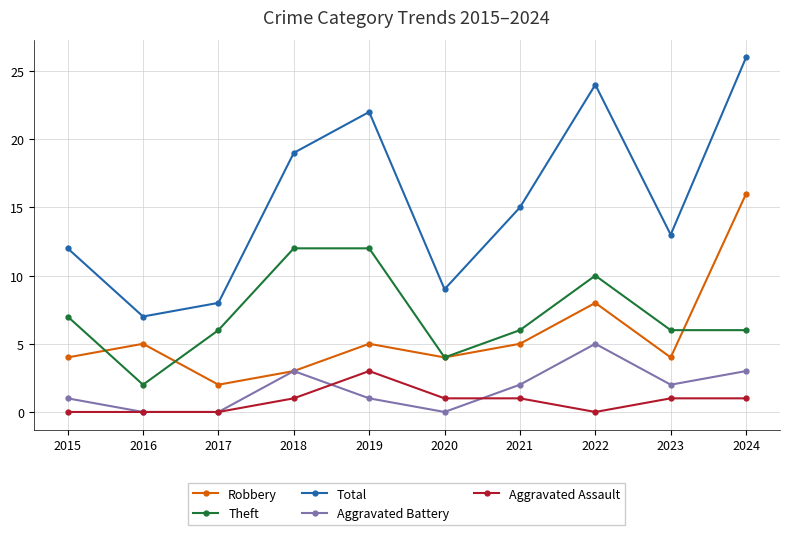

Reading right to left, transcribe all the data shown in this chart.

Robbery: 2024=16	2023=4	2022=8	2021=5	2020=4	2019=5	2018=3	2017=2	2016=5	2015=4
Theft: 2024=6	2023=6	2022=10	2021=6	2020=4	2019=12	2018=12	2017=6	2016=2	2015=7
Total: 2024=26	2023=13	2022=24	2021=15	2020=9	2019=22	2018=19	2017=8	2016=7	2015=12
Aggravated Battery: 2024=3	2023=2	2022=5	2021=2	2020=0	2019=1	2018=3	2017=0	2016=0	2015=1
Aggravated Assault: 2024=1	2023=1	2022=0	2021=1	2020=1	2019=3	2018=1	2017=0	2016=0	2015=0